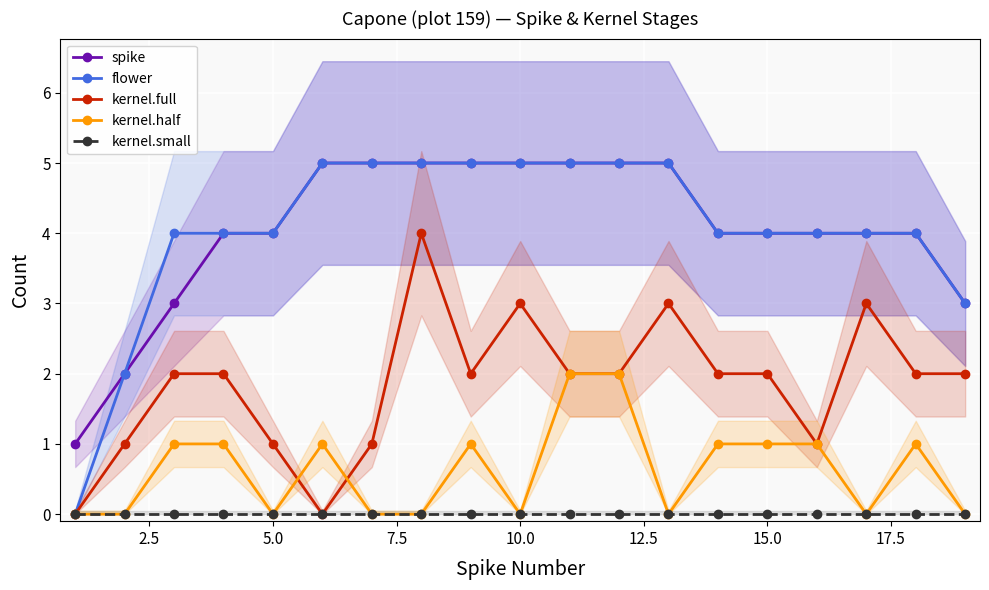

How many interior local peaks does the kernel.full series have?

4